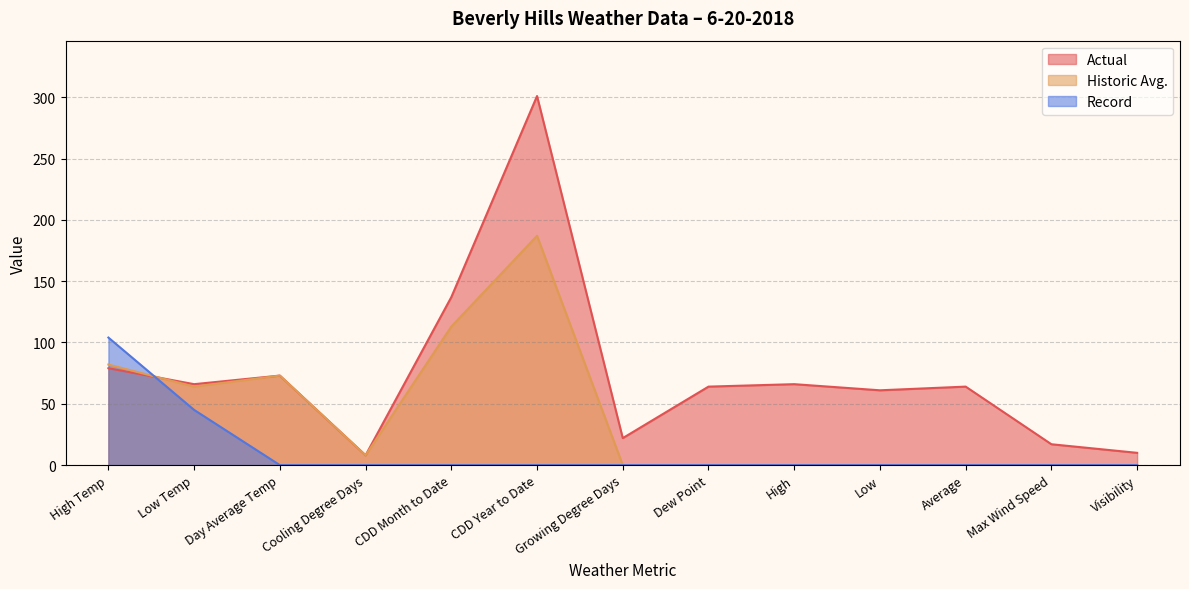

What is the difference between the Actual values at High and Growing Degree Days?

44